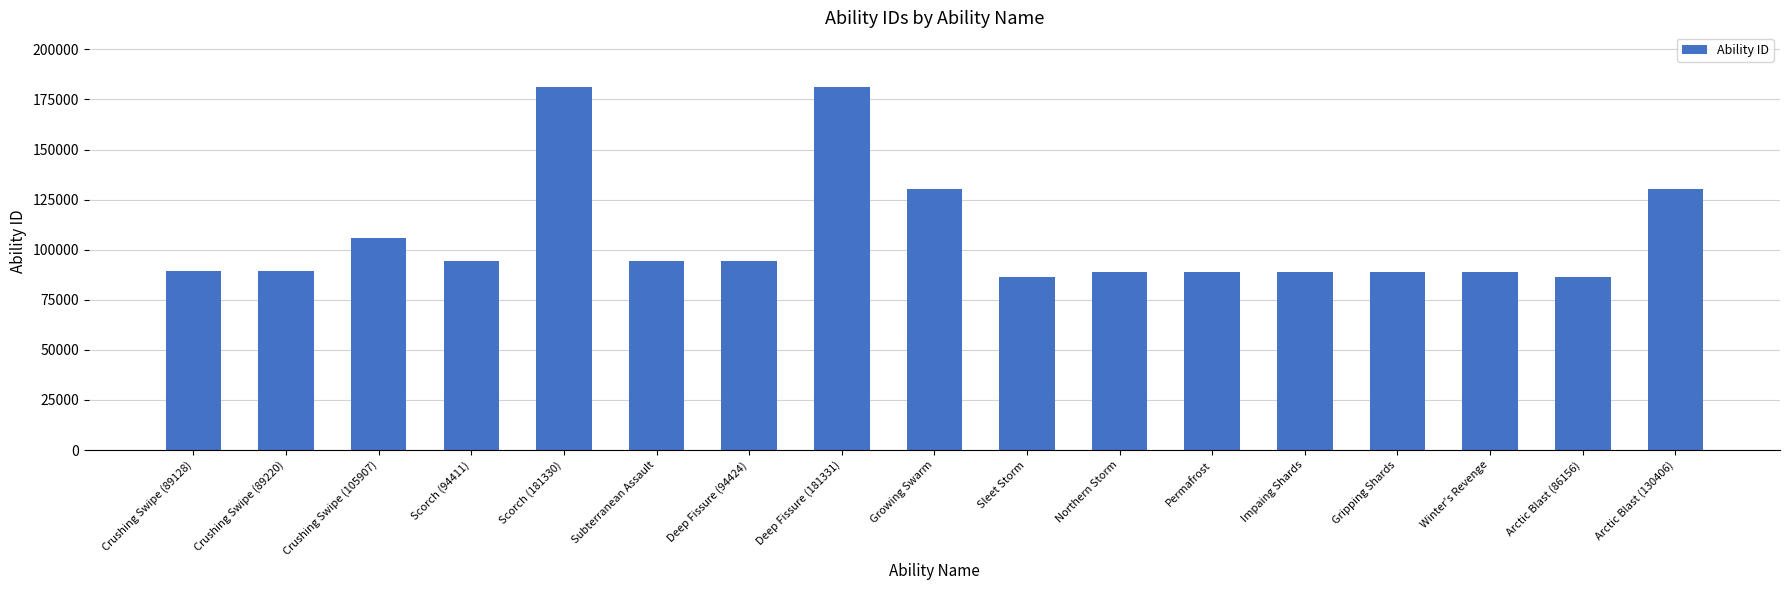

Is it true that the value at Gripping Shards is 88791?

True